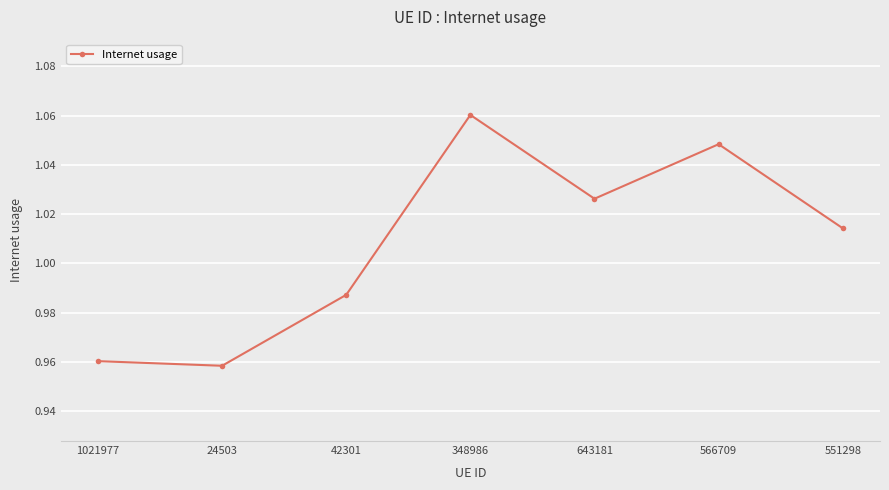

How many data points are above 1?

4